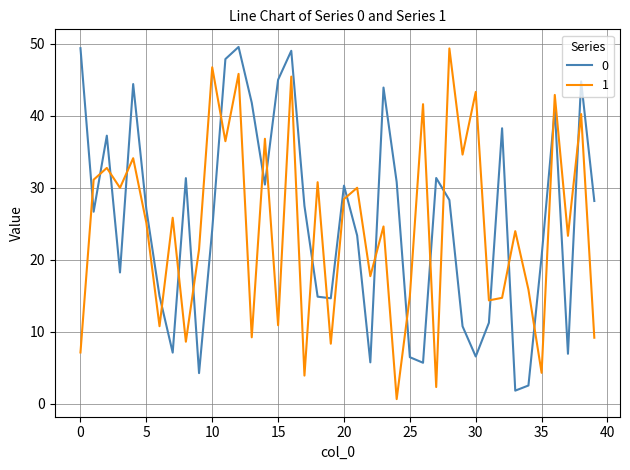

How many lines are shown in the chart?

2